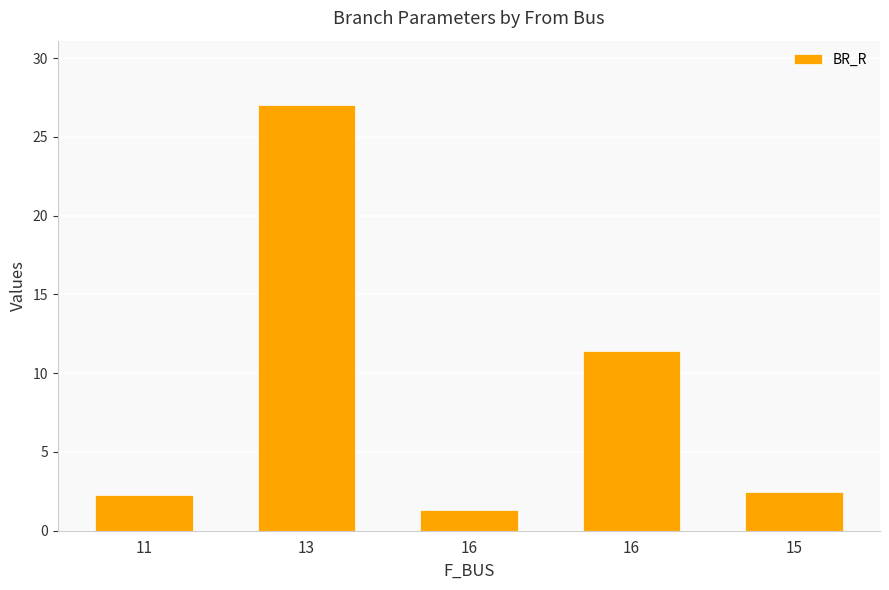

How many data points does each series have?

5